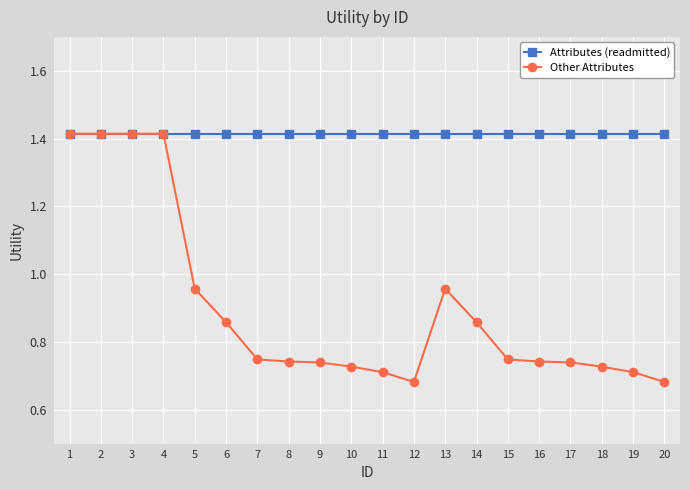

True or false: Other Attributes has a value of 1.2 at 10.

False